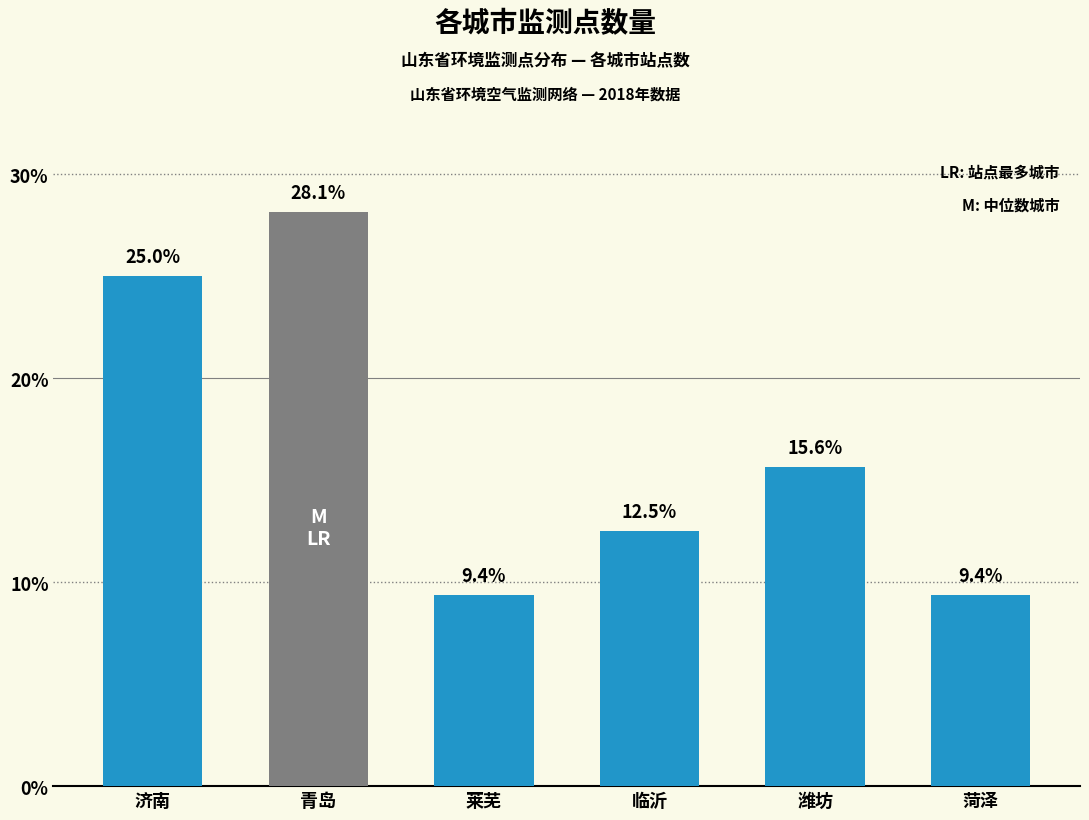

At which label is the value closest to 18?

潍坊